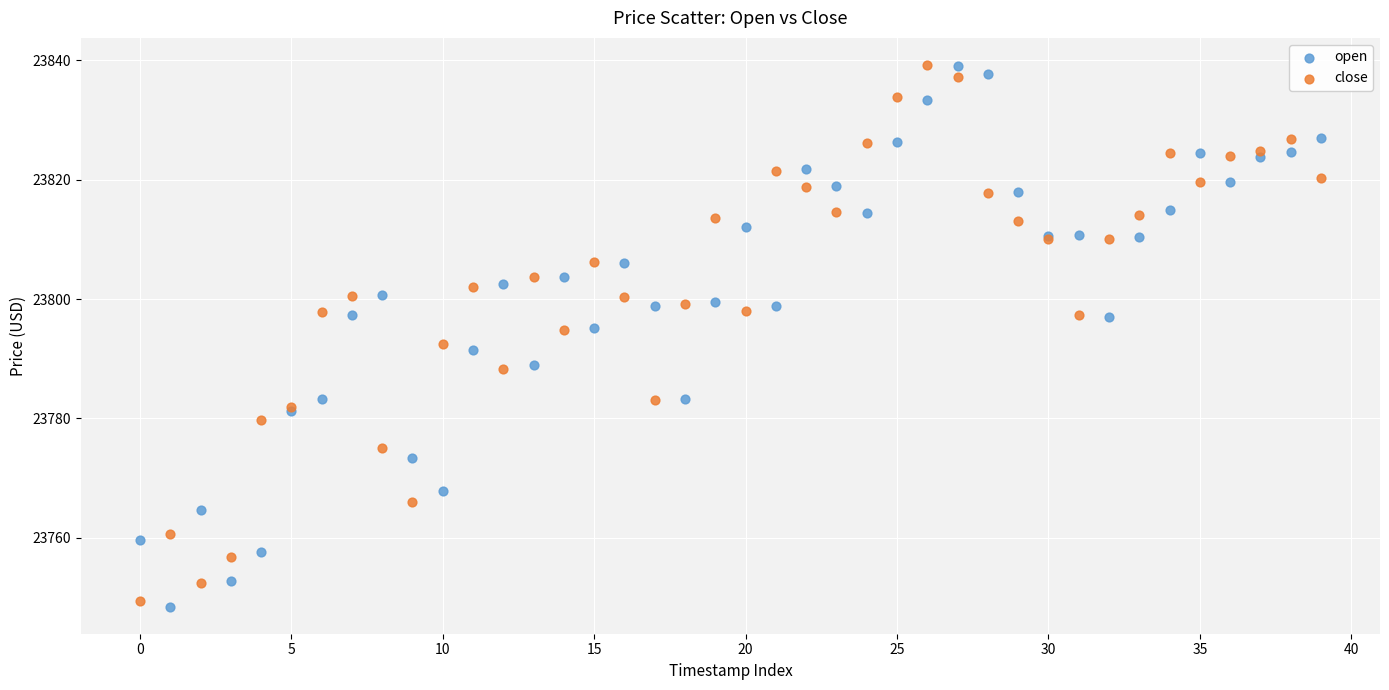

Which series contains the lowest Y value?

open